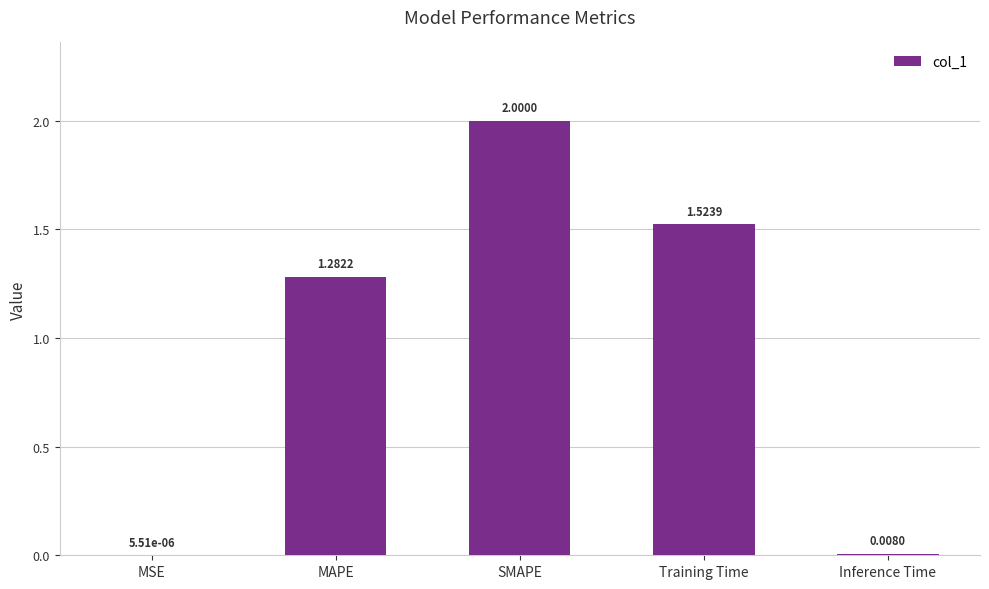

The value at MAPE is 0.7. True or false?

False